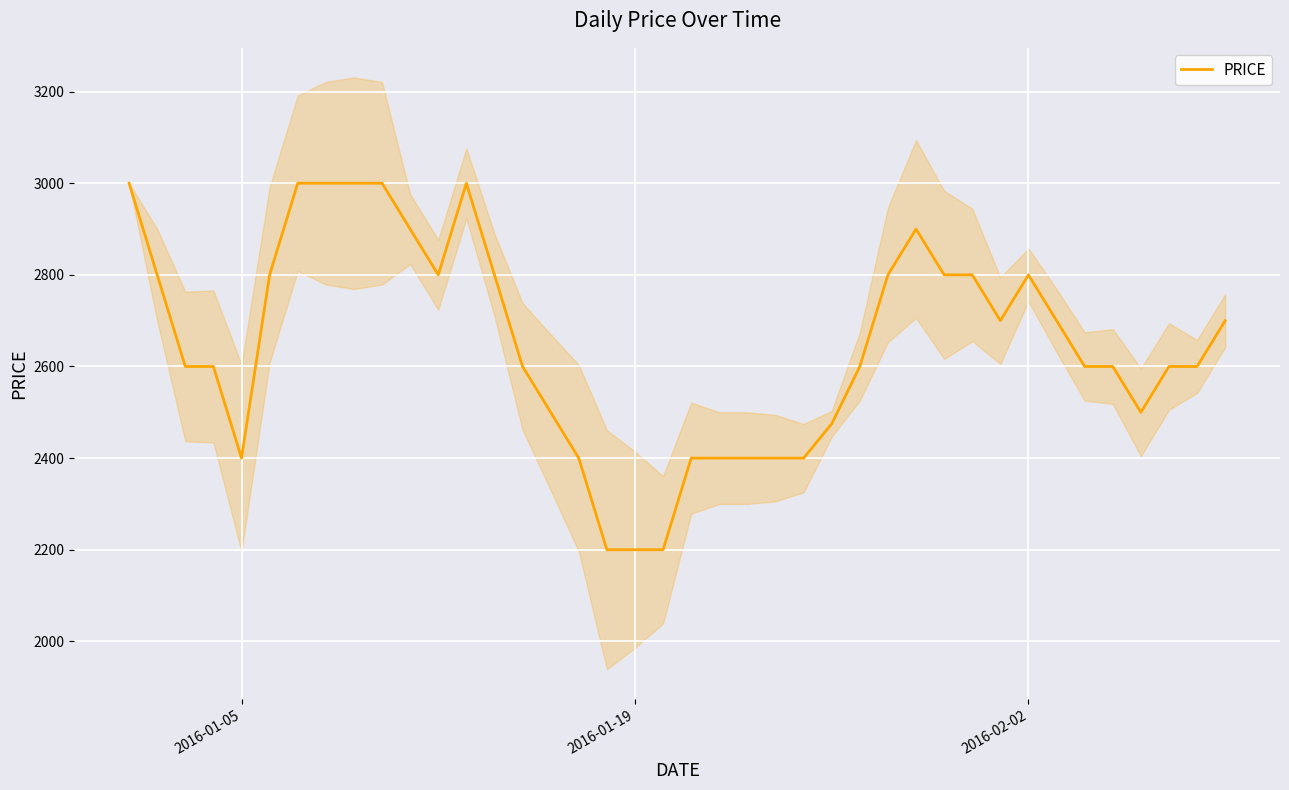

How many points are lower than both their immediate neighbors (excluding endpoints)?

4